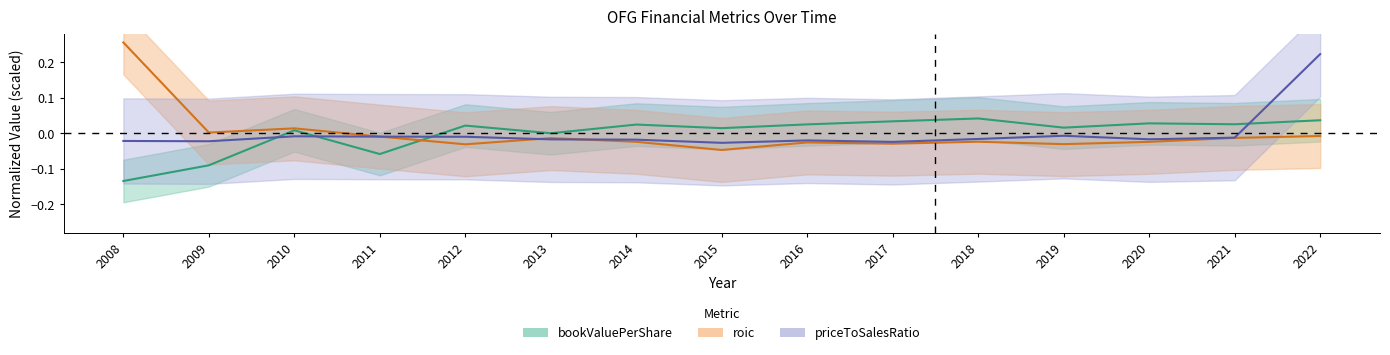

What are all the series names shown in the legend?

bookValuePerShare, roic, priceToSalesRatio